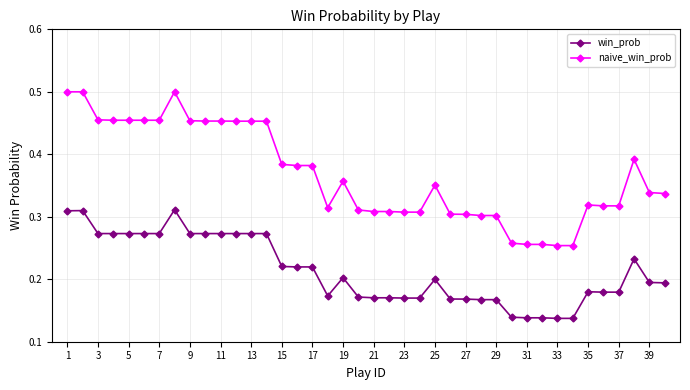

Does the chart have visible grid lines?

Yes